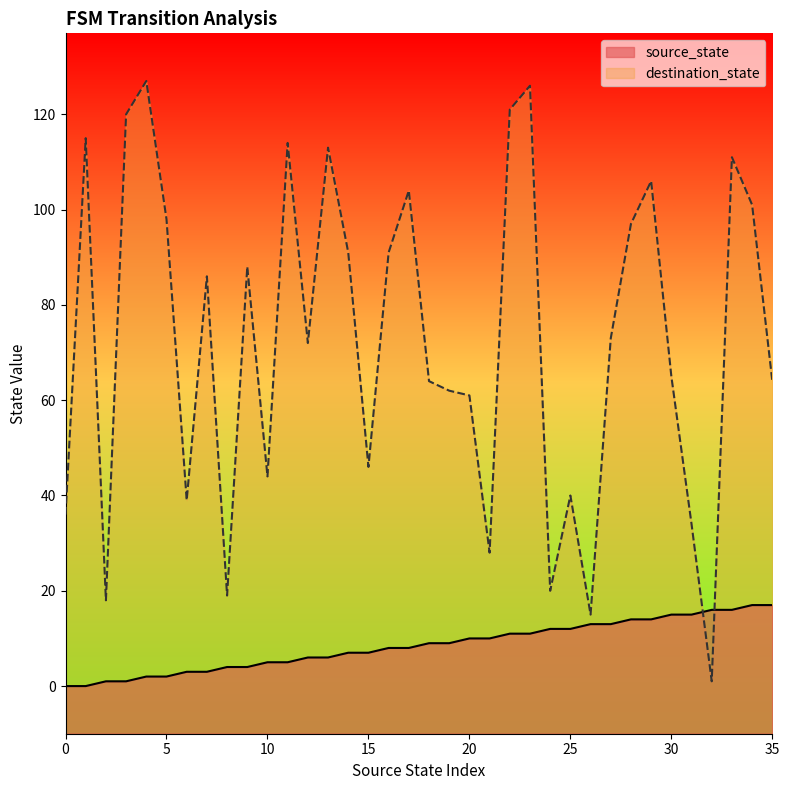

The value of destination_state at 32 is 0. True or false?

False